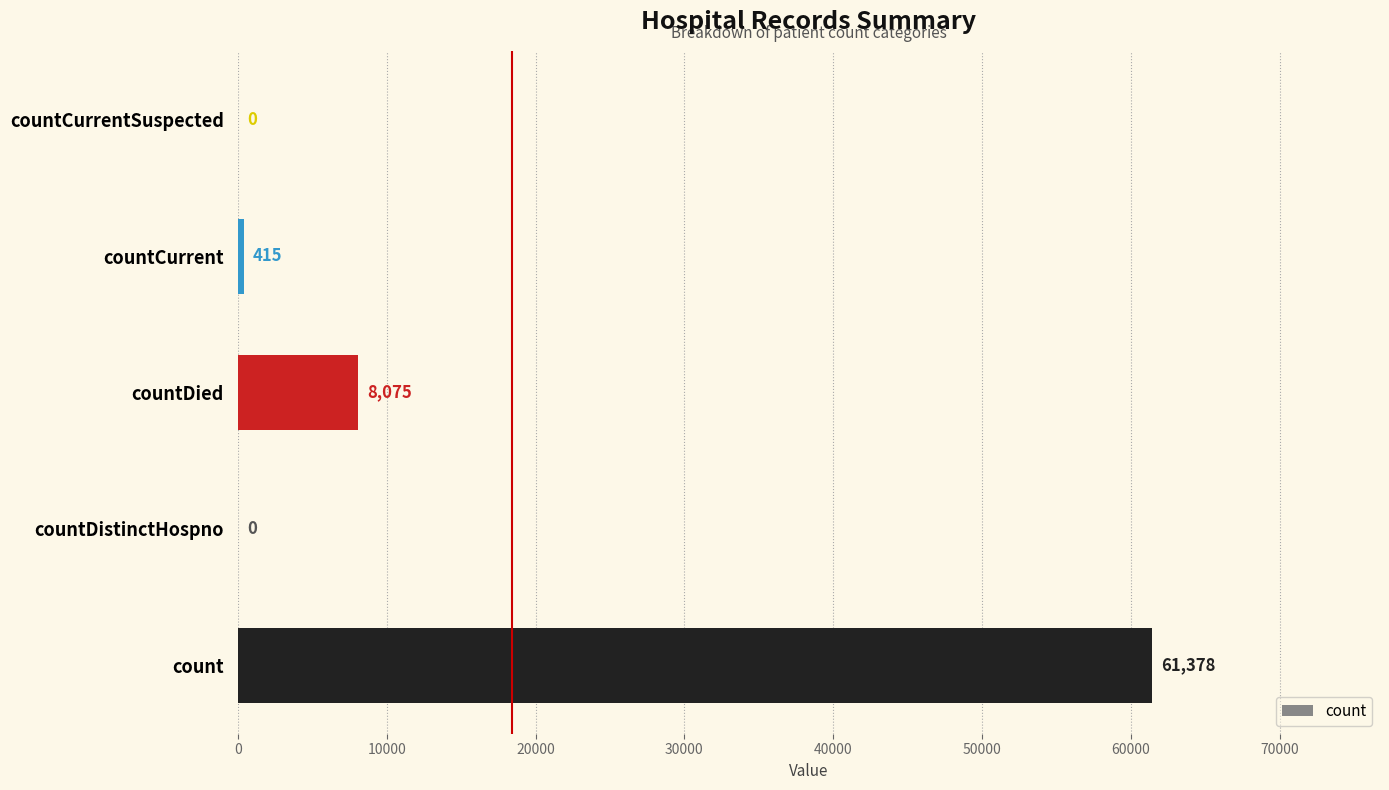

What is the sum of all values?

69868